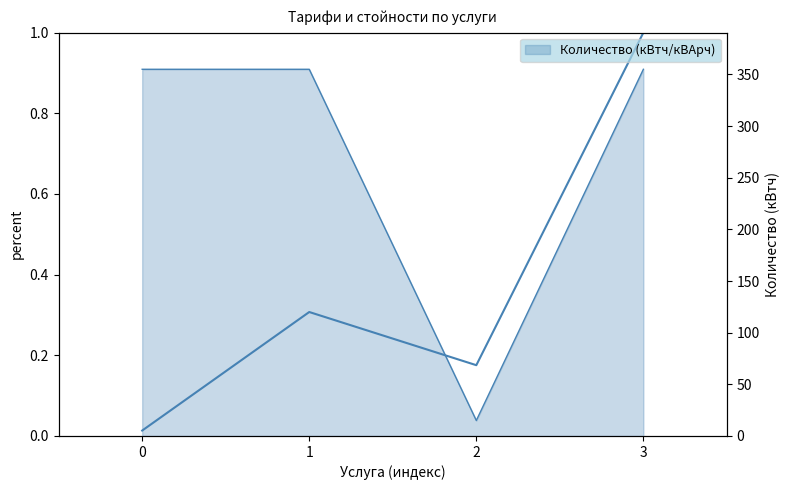

True or false: the data shows 0.0 at 0.

False